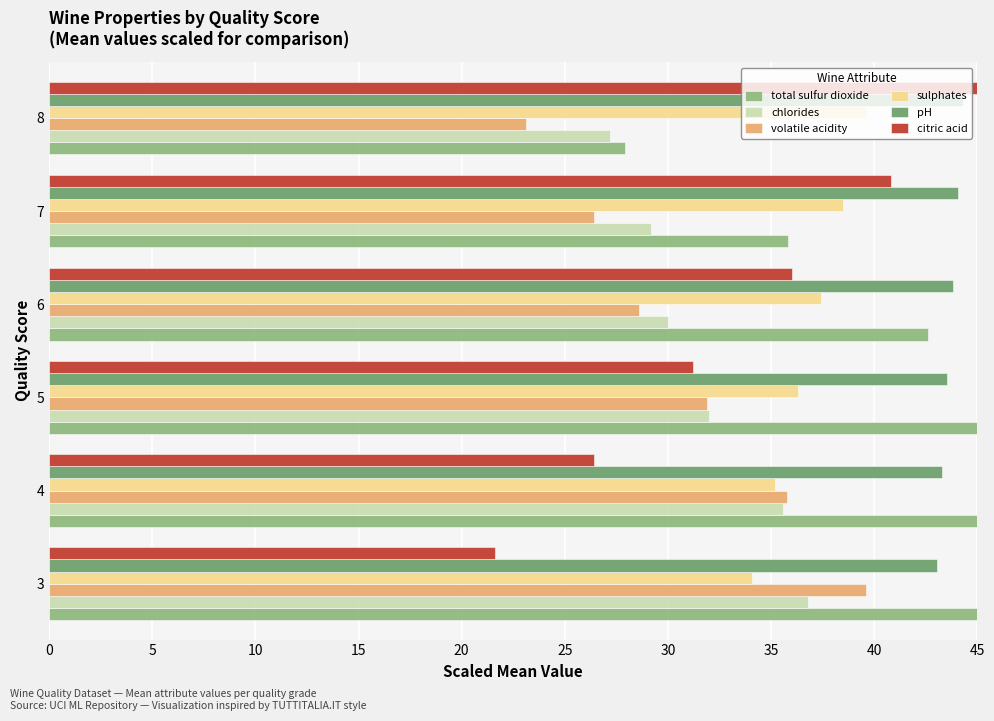

Rank the series by their maximum value, from highest to lowest.

total sulfur dioxide, citric acid, pH, volatile acidity, sulphates, chlorides